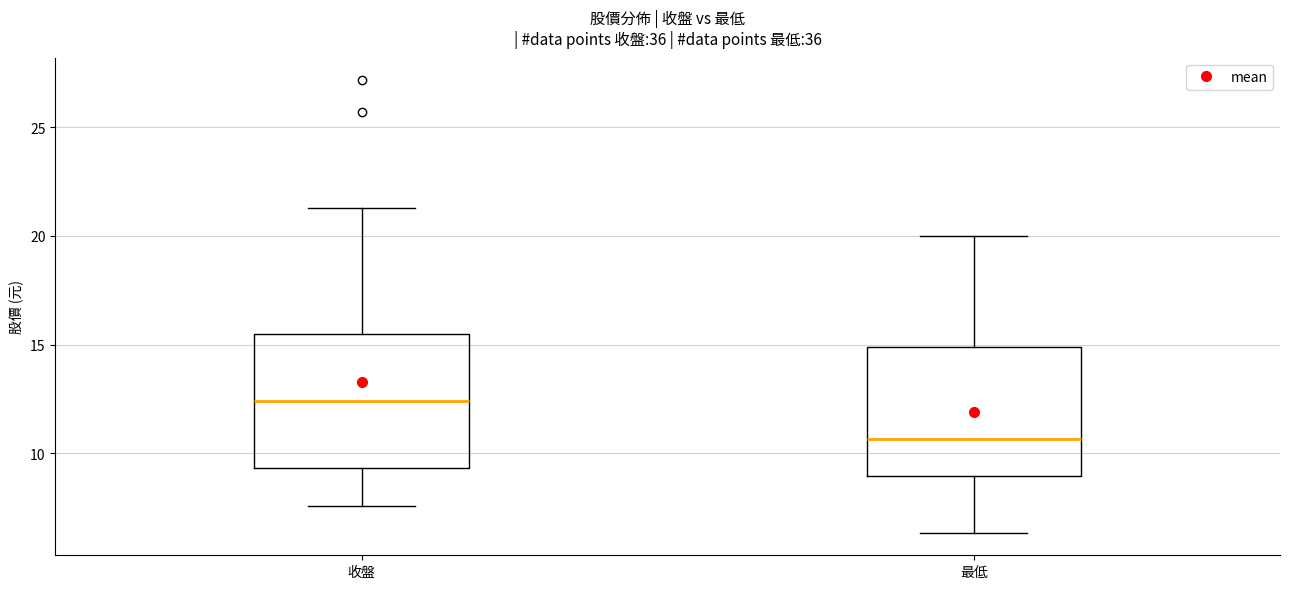

Where is the lower edge of the box for 收盤 on the y-axis? The values are not printed on the chart, so give them approximately, as read against the axis.

9.5